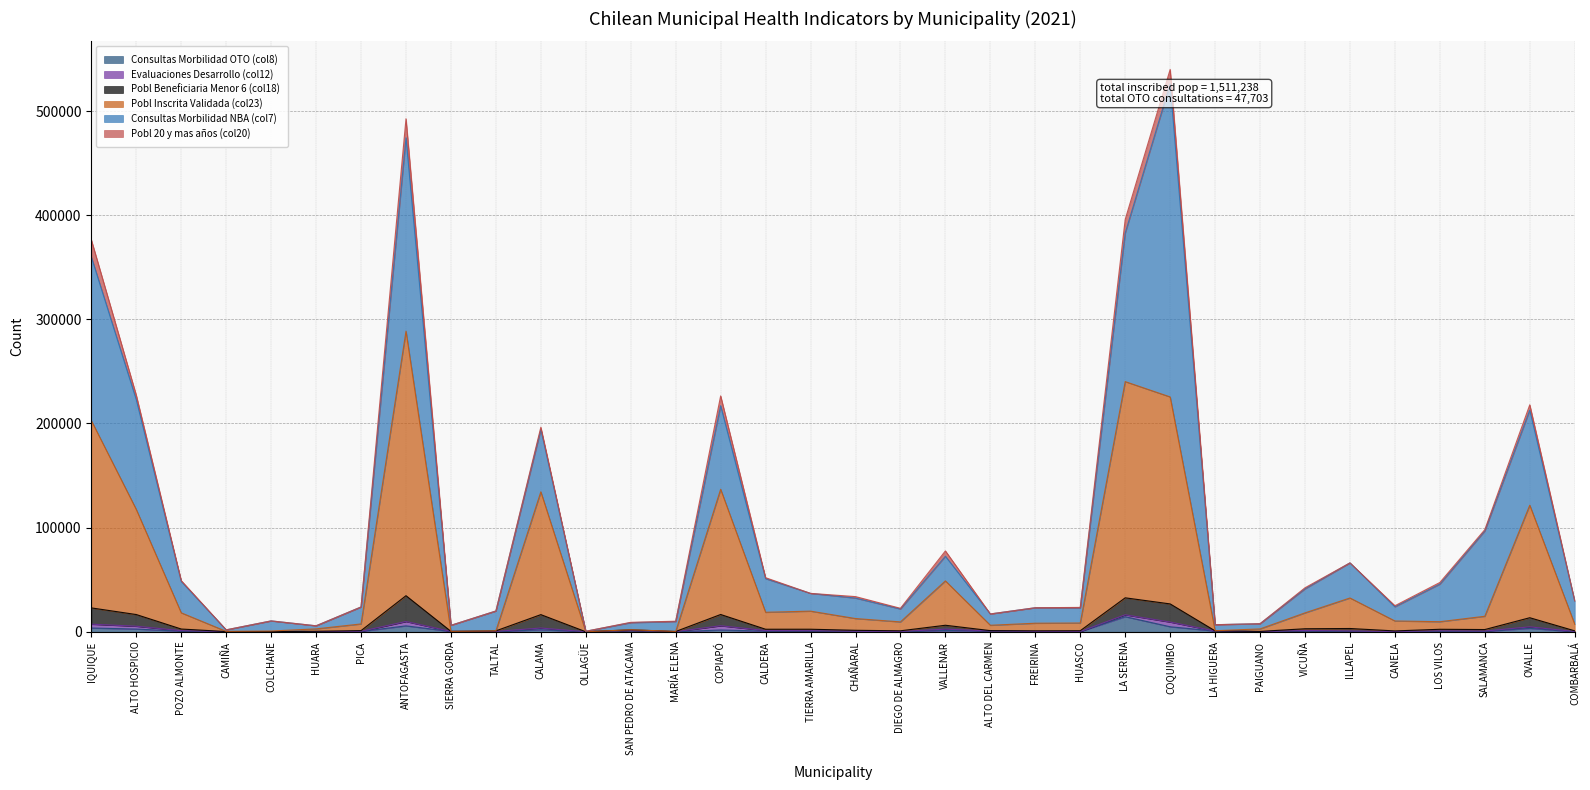

True or false: Pobl Inscrita Validada (col23) and Pobl Beneficiaria Menor 6 (col18) intersect in this chart.

False